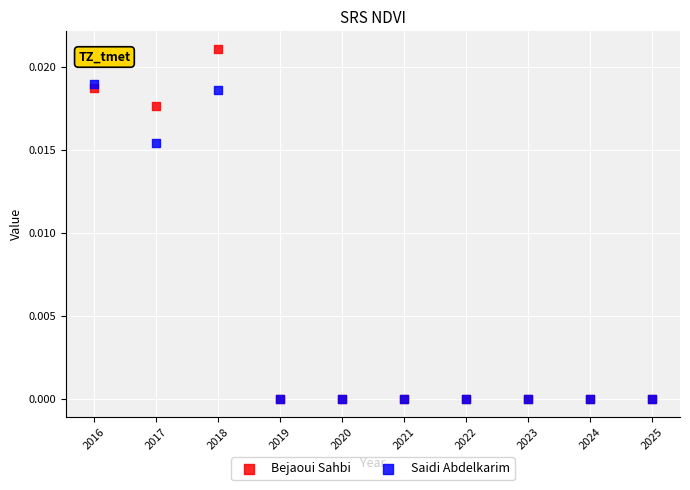

Which series contains the highest Y value?

Bejaoui Sahbi